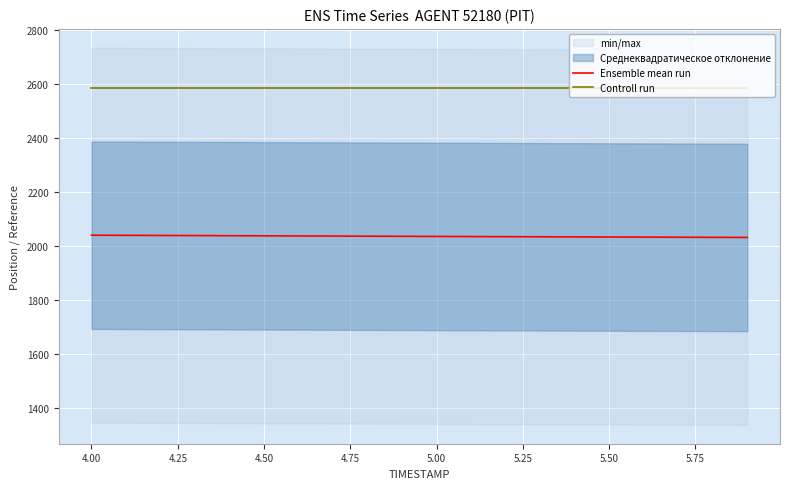

True or false: Controll run and Ensemble mean run intersect in this chart.

False